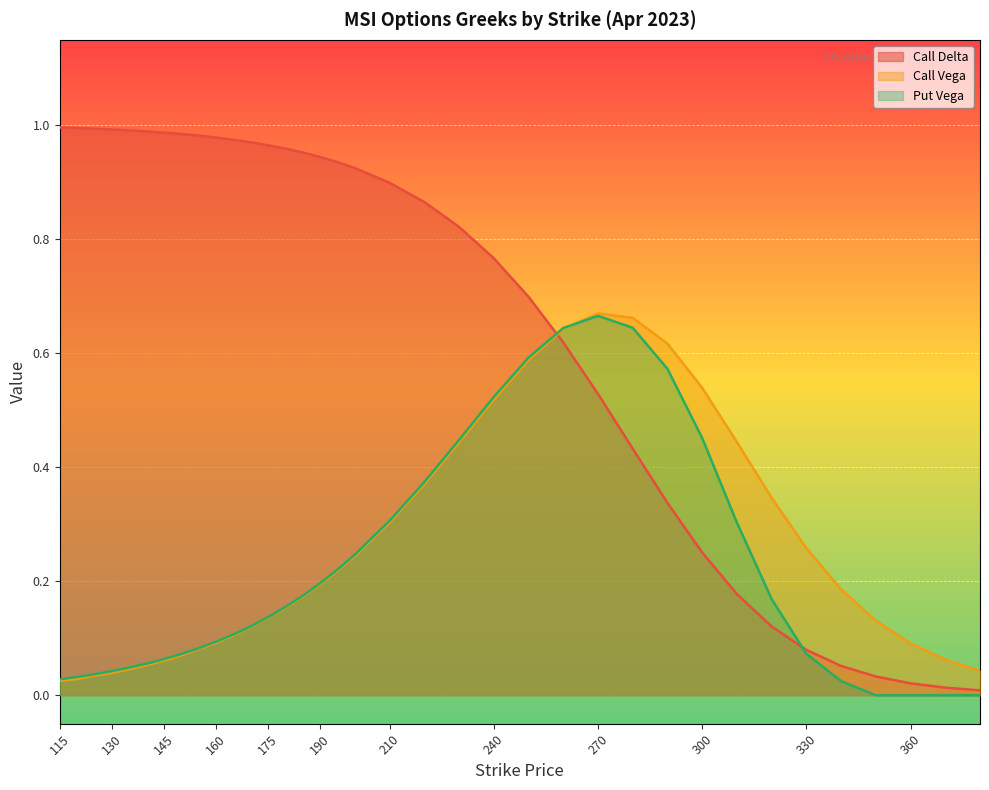

How many categories are shown in the chart?

36